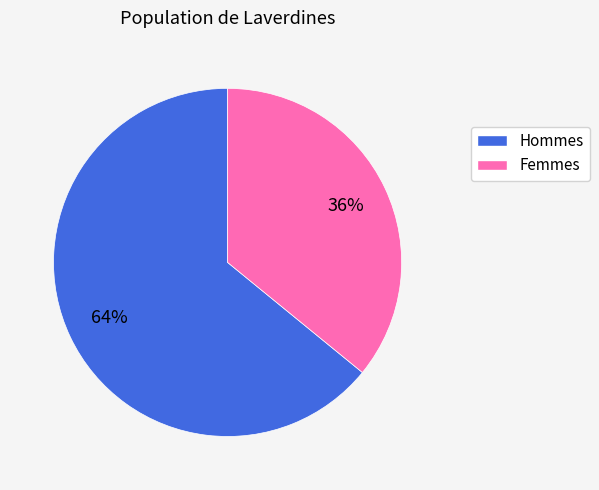

Is it true that Hommes is 72% of the pie?

False